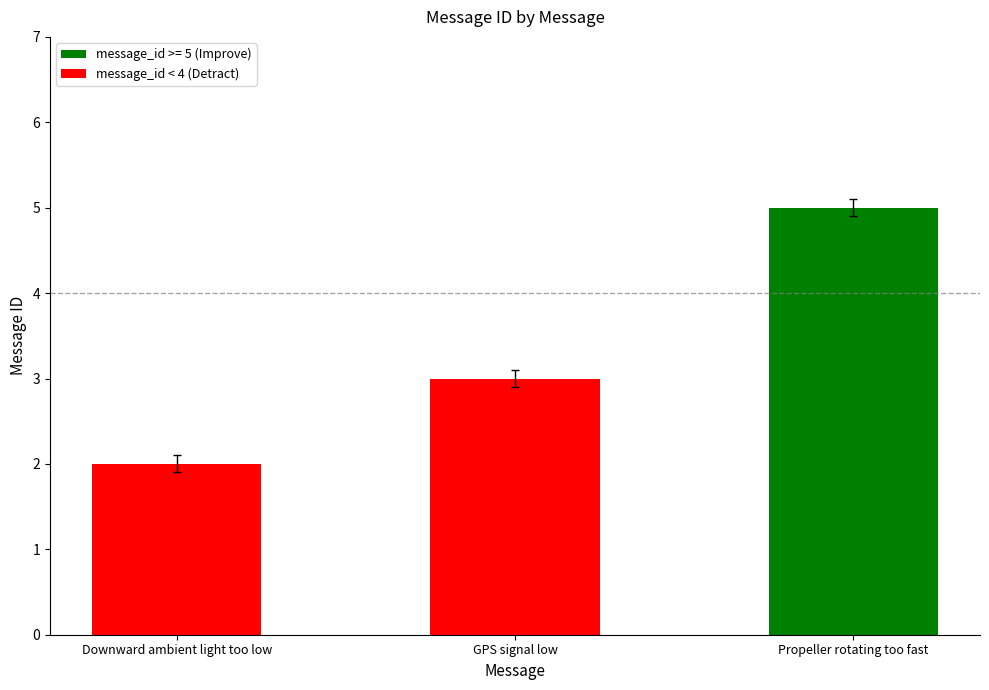

What is the minimum value shown in the chart?

2